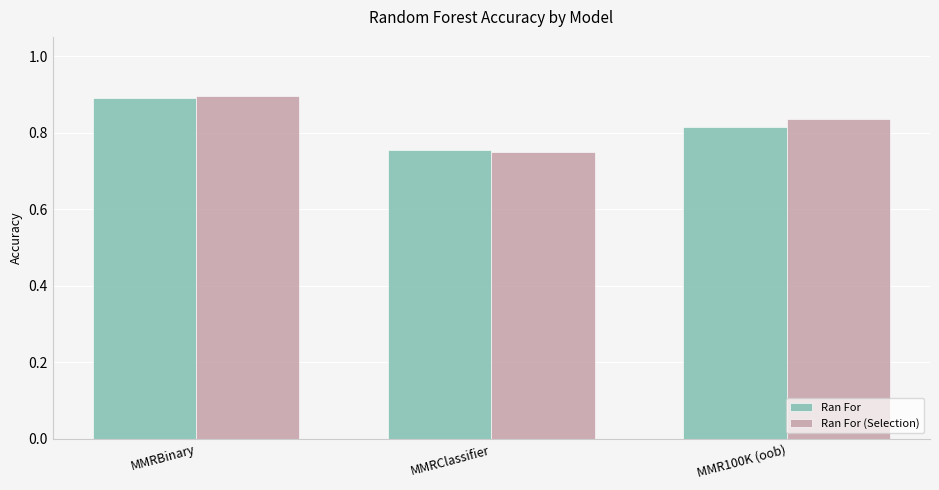

At which category does the chart reach its minimum across all series?

MMRClassifier